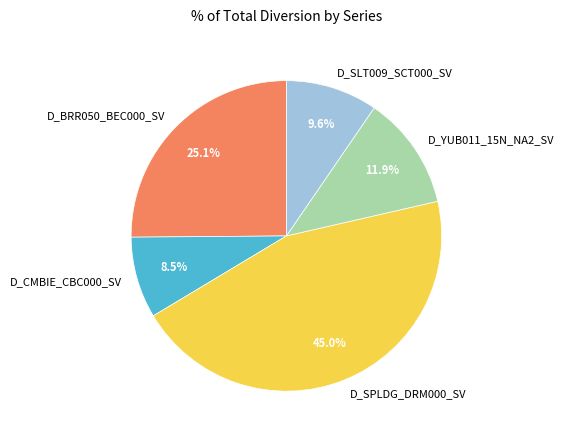

What is the ratio of the value at D_BRR050_BEC000_SV to the value at D_CMBIE_CBC000_SV?

3.0